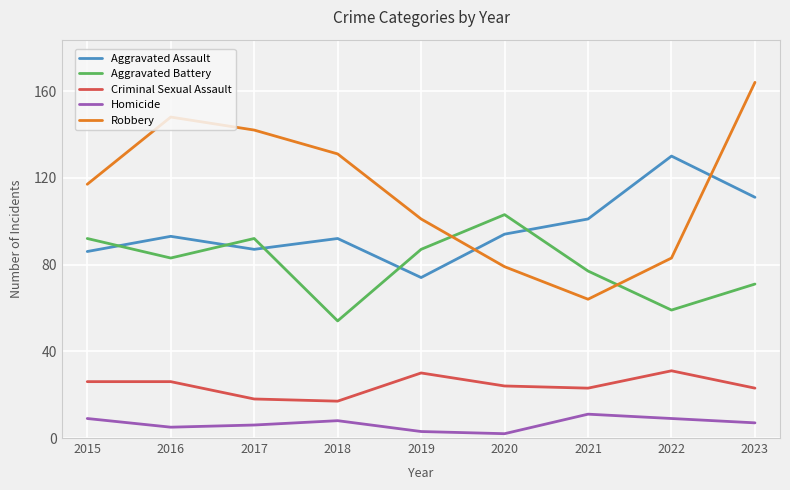

How many lines are shown in the chart?

5